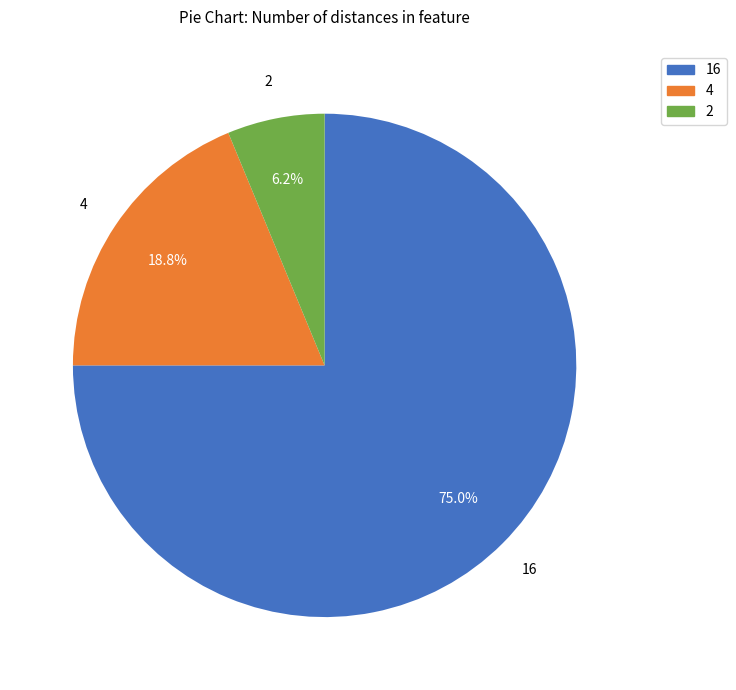

Is there any slice that represents more than half of the pie?

Yes